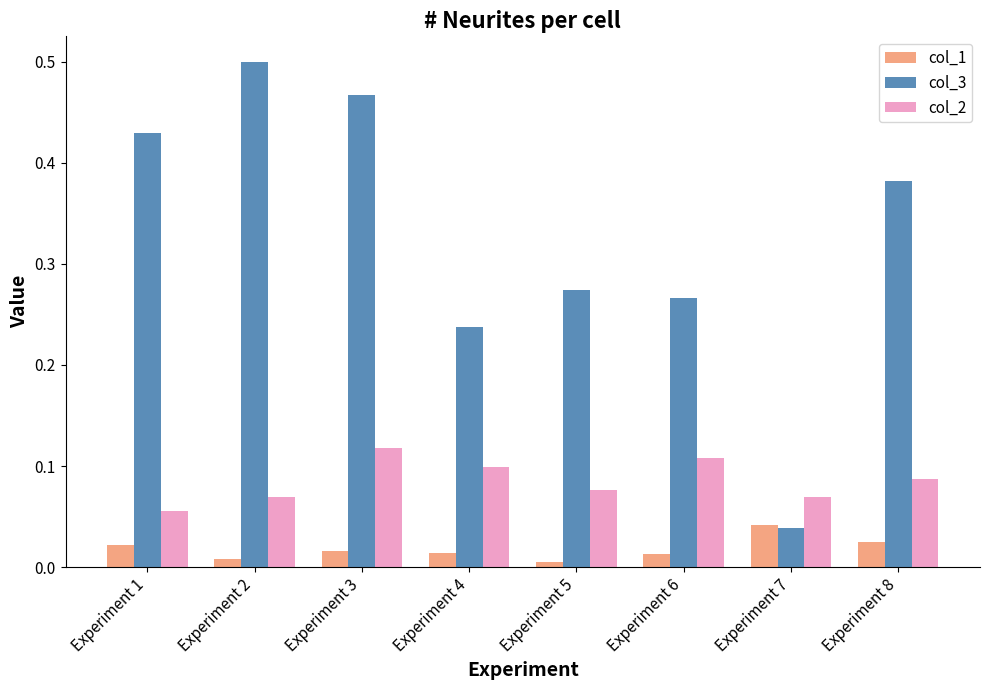

Which series has the largest range (max minus min)?

col_3